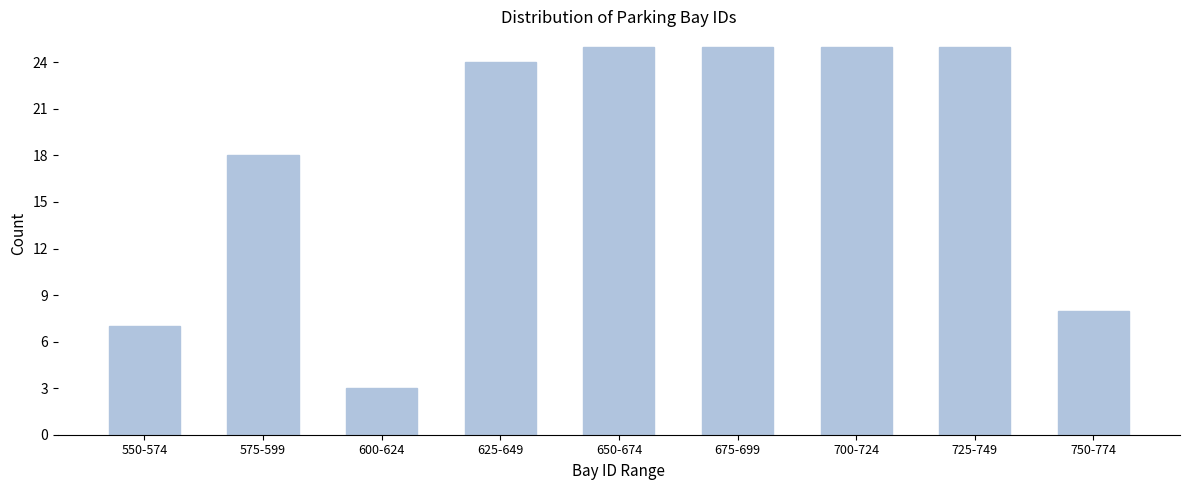

Reading left to right, what are all the values shown in this chart?

550-574=7	575-599=18	600-624=3	625-649=24	650-674=25	675-699=25	700-724=25	725-749=25	750-774=8